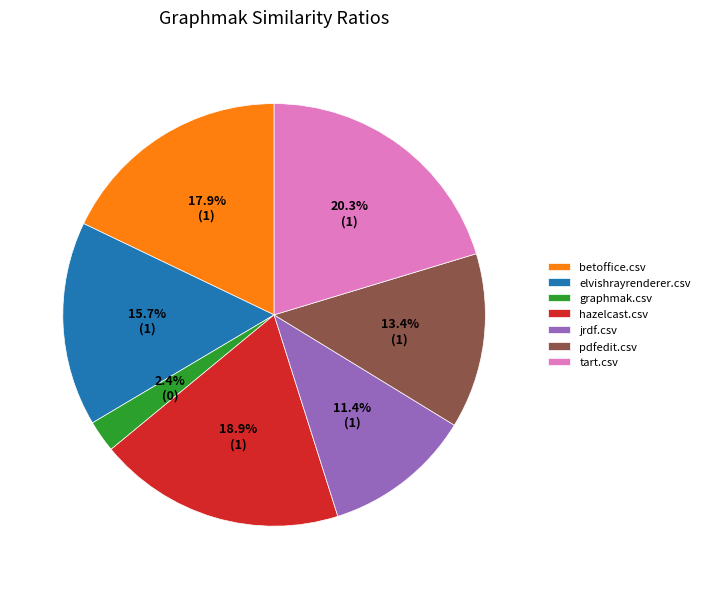

To the nearest percent, what is the difference between the largest and smallest slice percentages?

18%